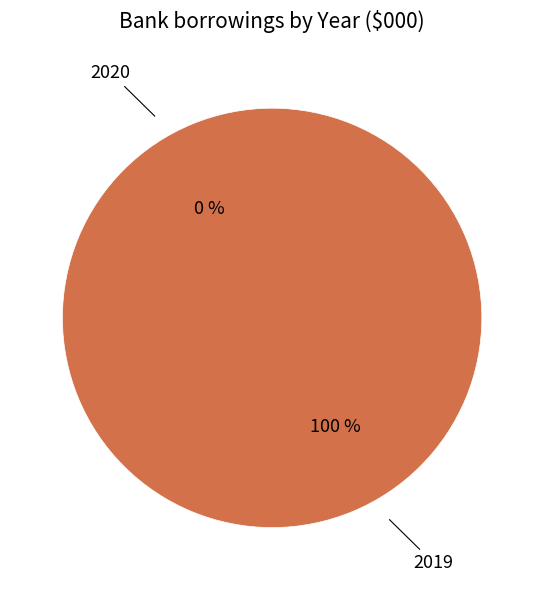

Which slice represents more than half of the pie?

2019